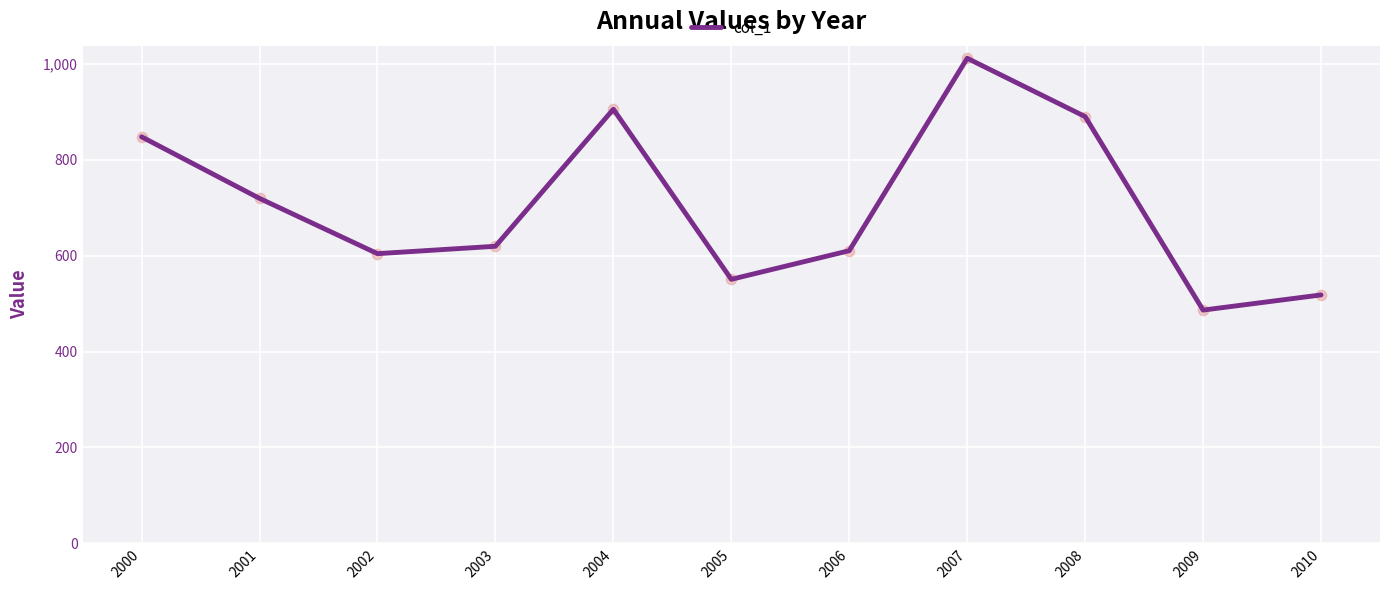

Between 2010 and 2005, which is larger?

2005